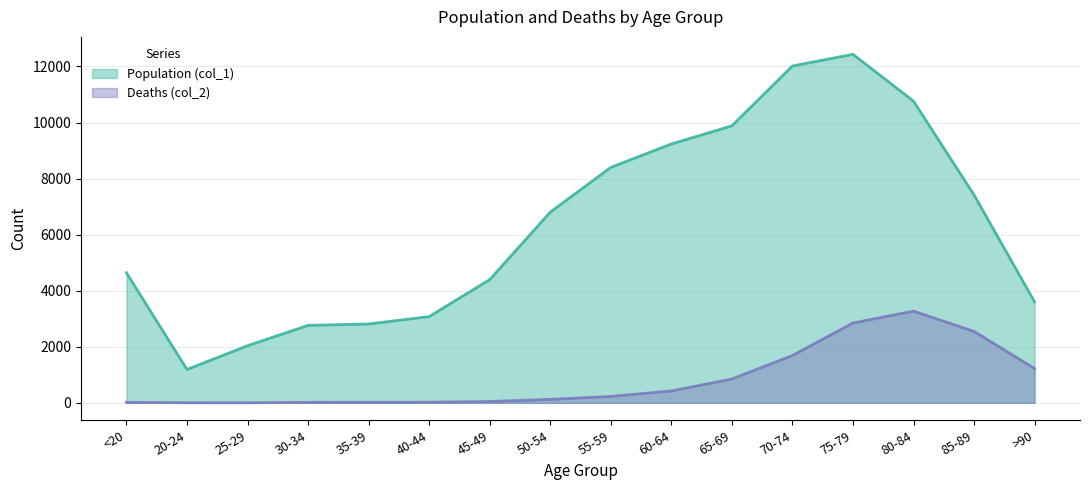

Which series has the largest total across all categories?

Population (col_1)